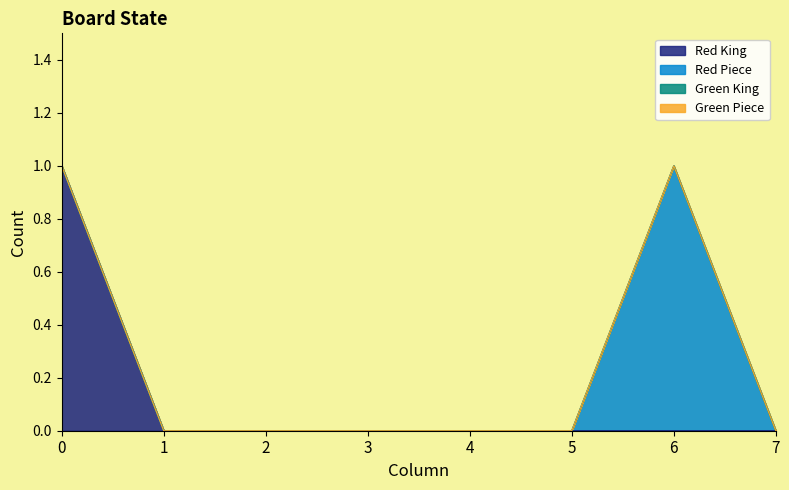

Which label corresponds to the smallest value in the chart?

1